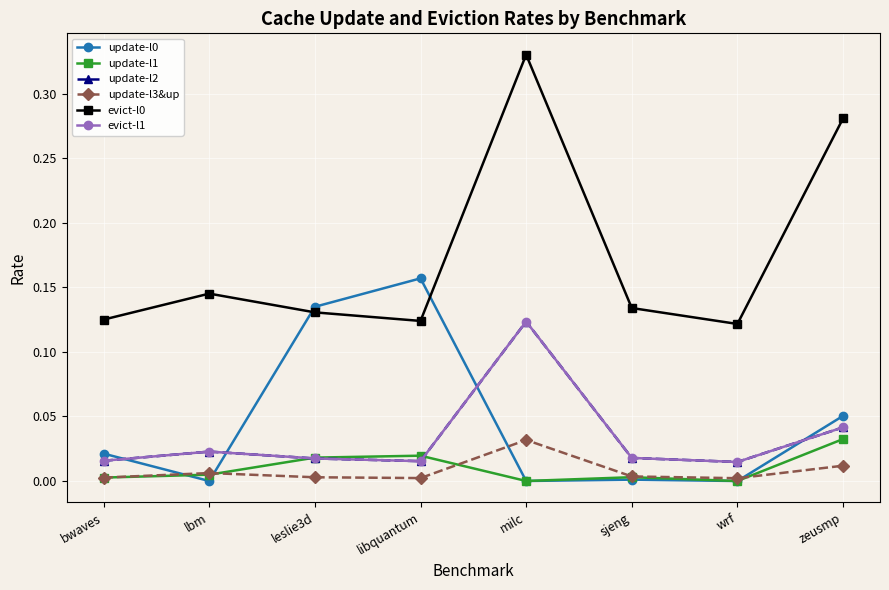

Between which two adjacent categories do update-l1 and update-l0 first intersect?

bwaves and lbm